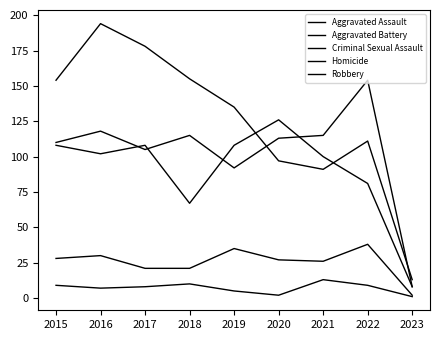

At which category does Aggravated Battery reach its first local peak?

2017